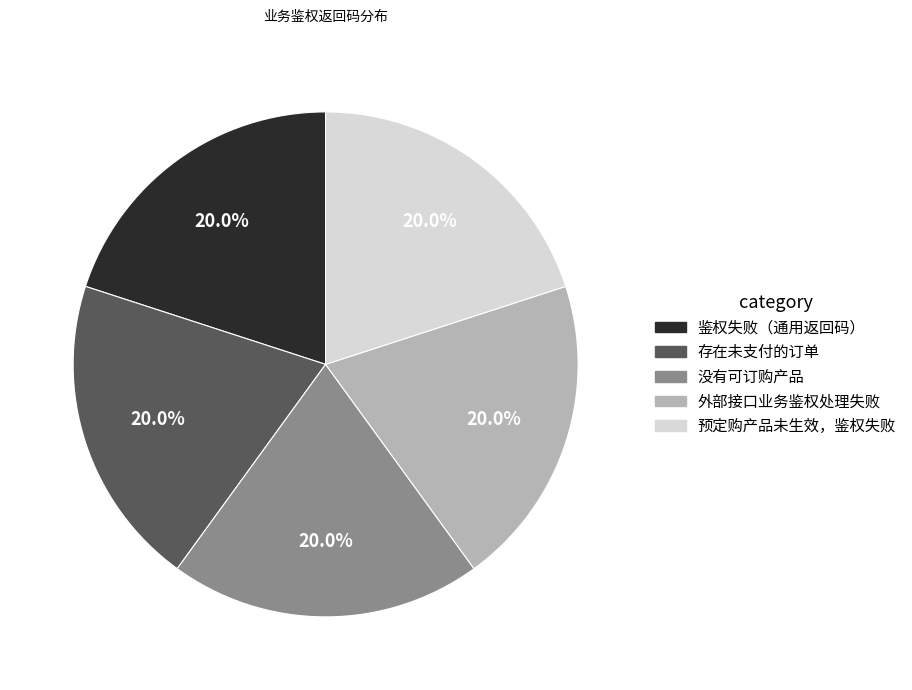

Combined, what portion of the pie is 鉴权失败（通用返回码） and 存在未支付的订单?

40.0%